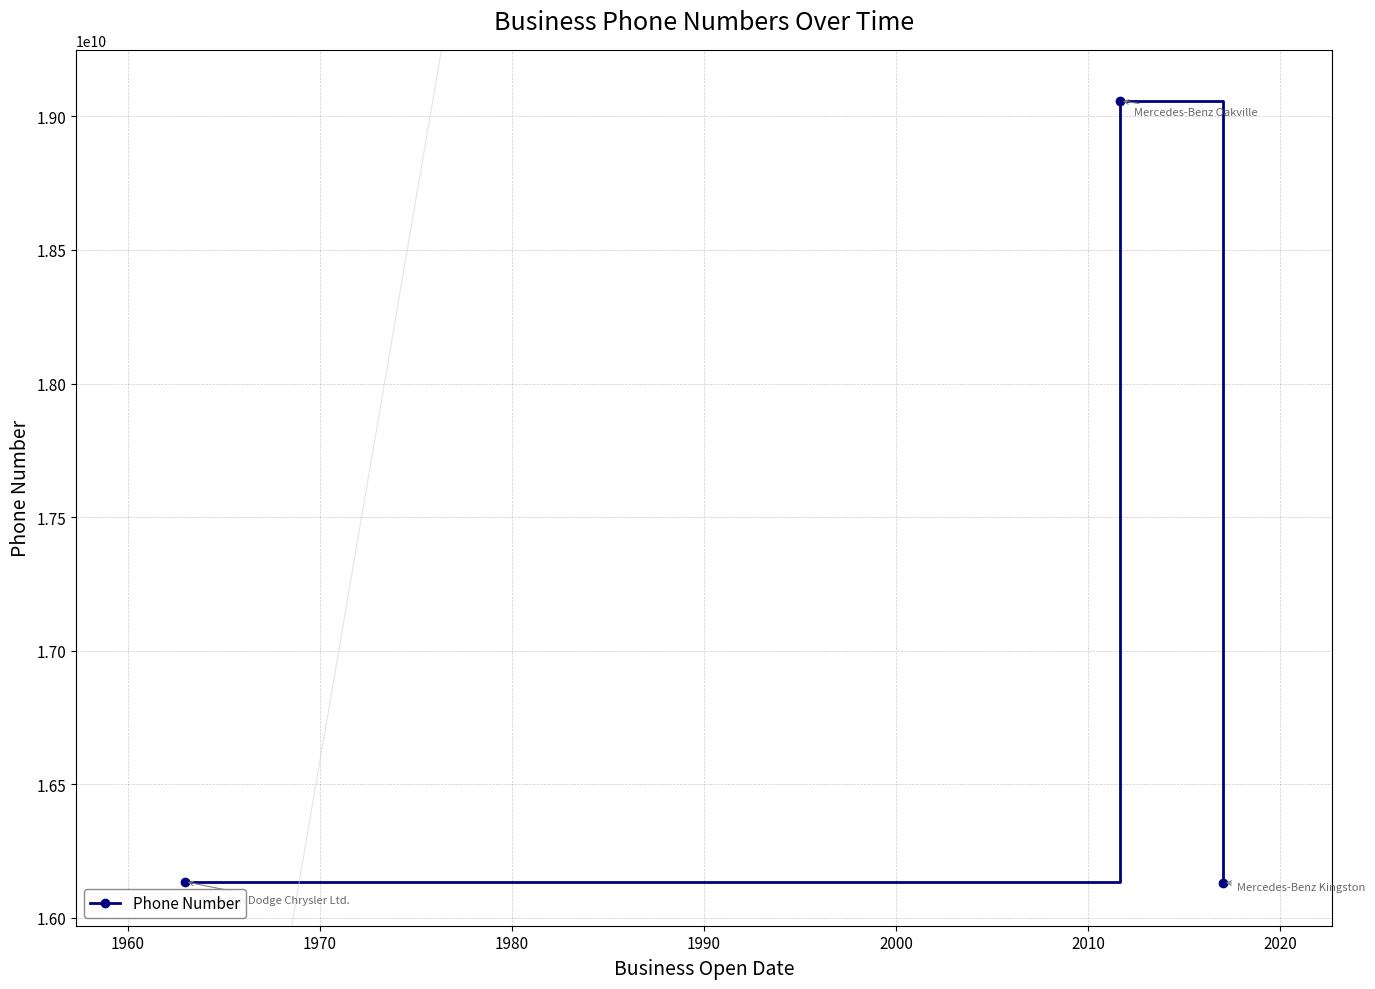

What is the maximum value shown in the chart?

19058456623